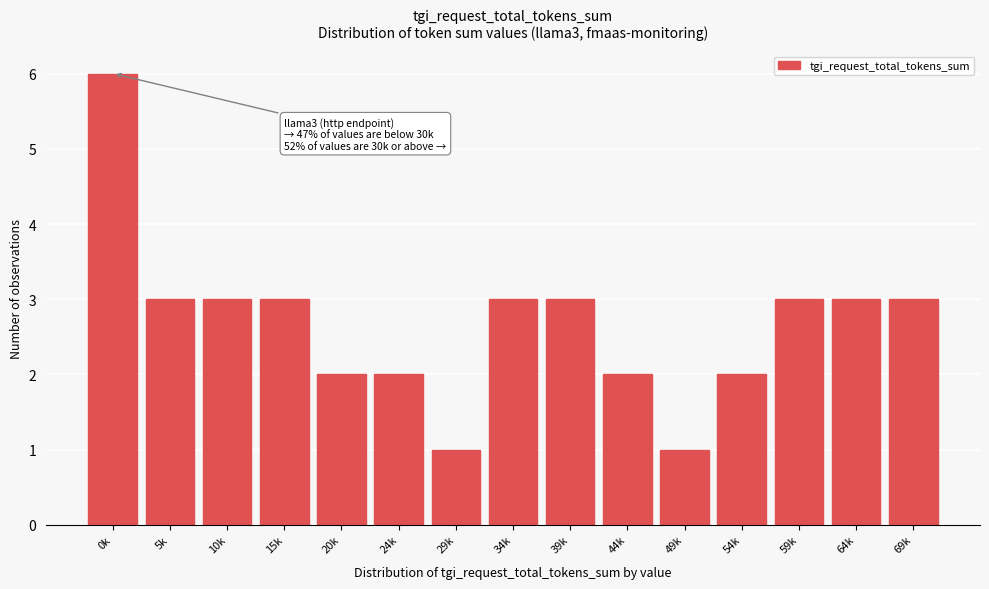

Reading right to left, extract all data points from this chart.

3	3	3	2	1	2	3	3	1	2	2	3	3	3	6